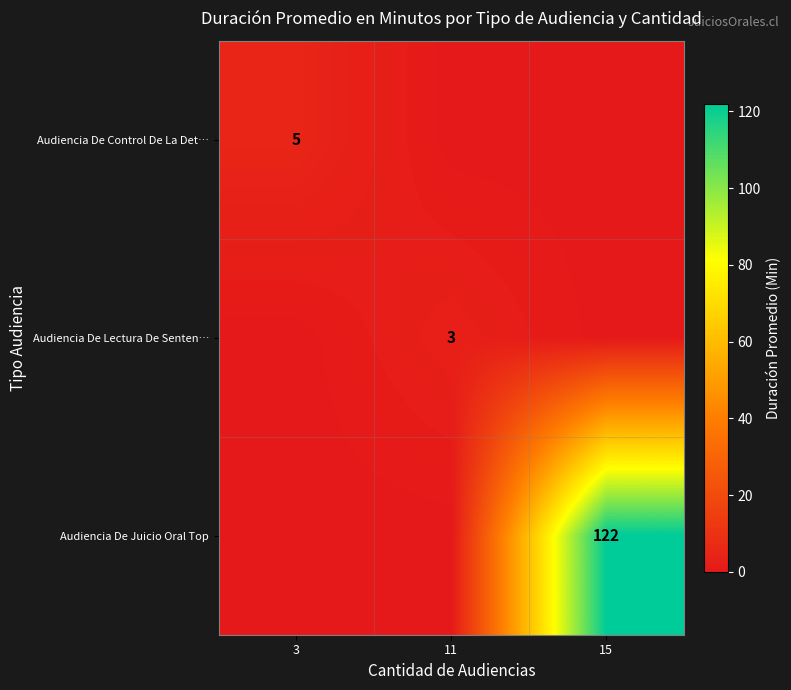

True or false: Audiencia De Control De La Det… has a value of 2 at 3.

False